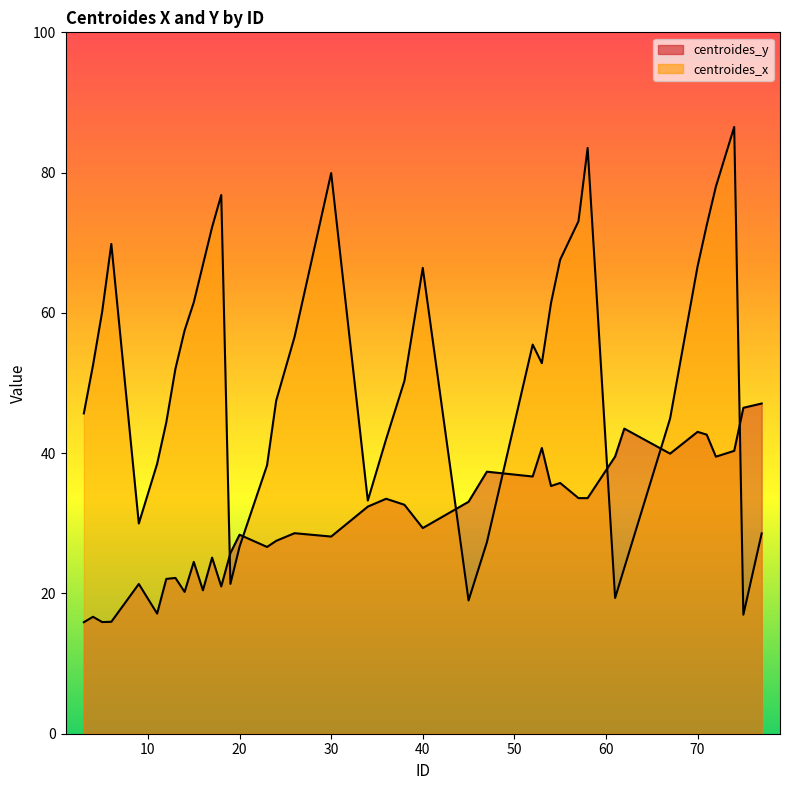

What is the difference between the maximum and minimum values in the centroides_y series?

31.2